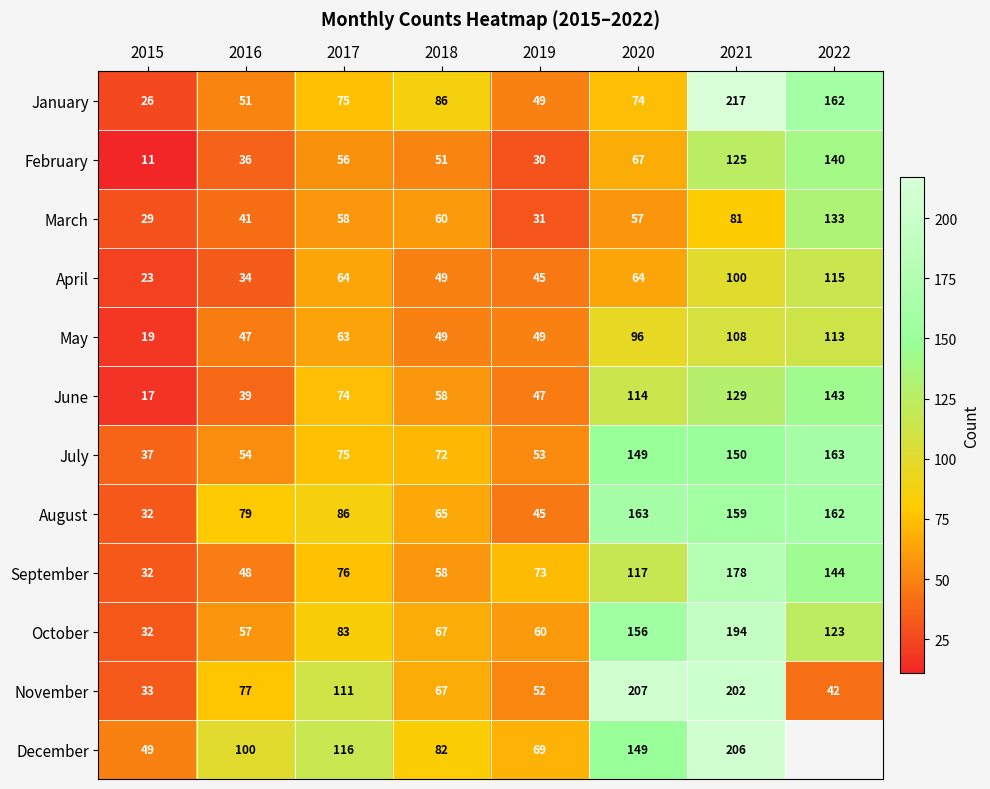

The January series shows 26 at 2015. True or false?

True